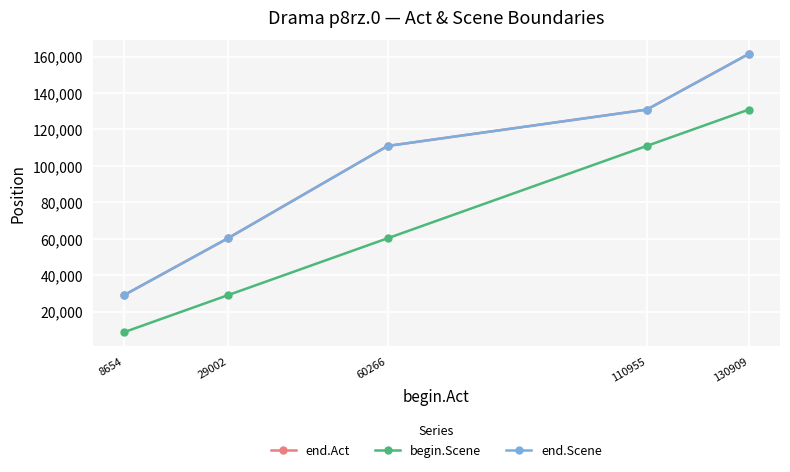

Does the chart have visible grid lines?

Yes